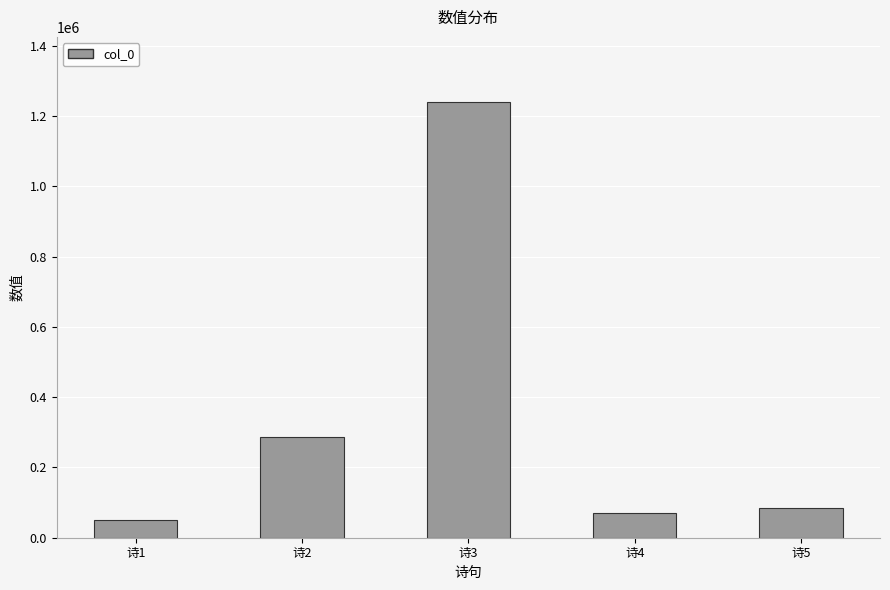

At which label does the data first exceed 86001?

诗2